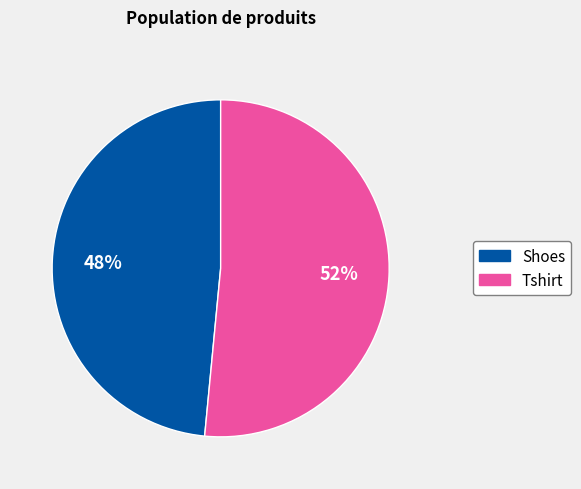

The Tshirt slice represents 52% of the pie. True or false?

True